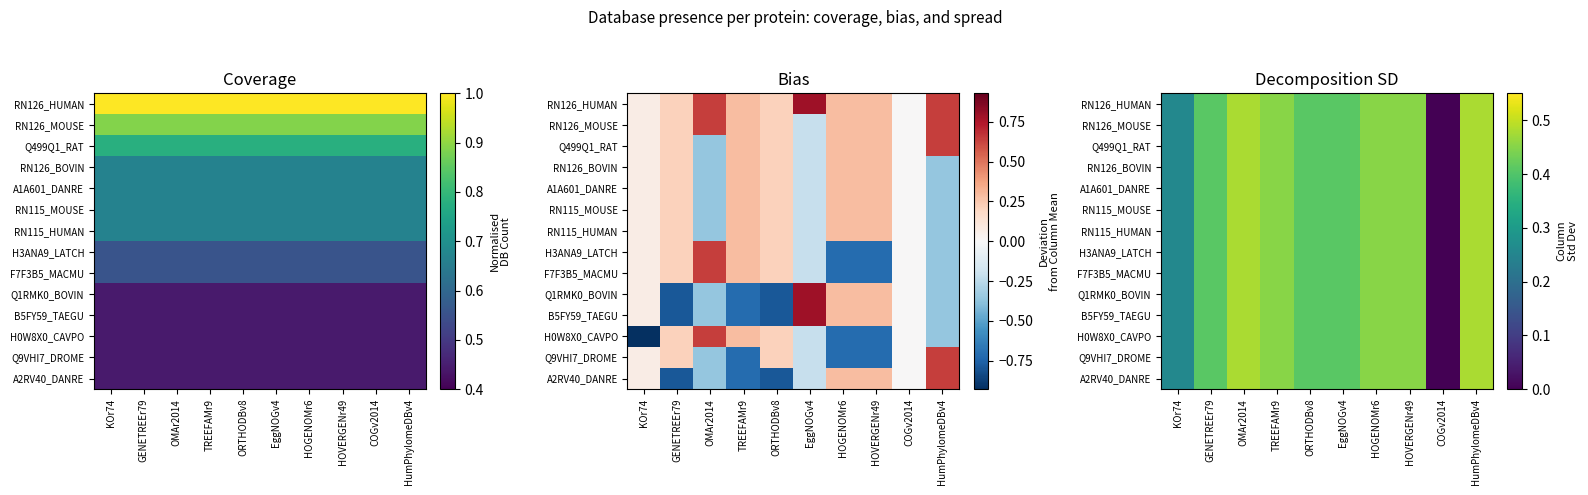

List the labels in order of RN126_HUMAN value, largest first.

OMAr2014, HumPhylomeDBv4, HOGENOMr6, HOVERGENr49, TREEFAMr9, EggNOGv4, GENETREEr79, ORTHODBv8, KOr74, COGv2014